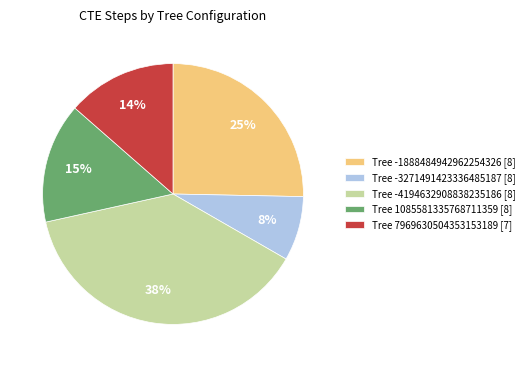

To the nearest percent, what is the difference between the largest and smallest slice percentages?

30%